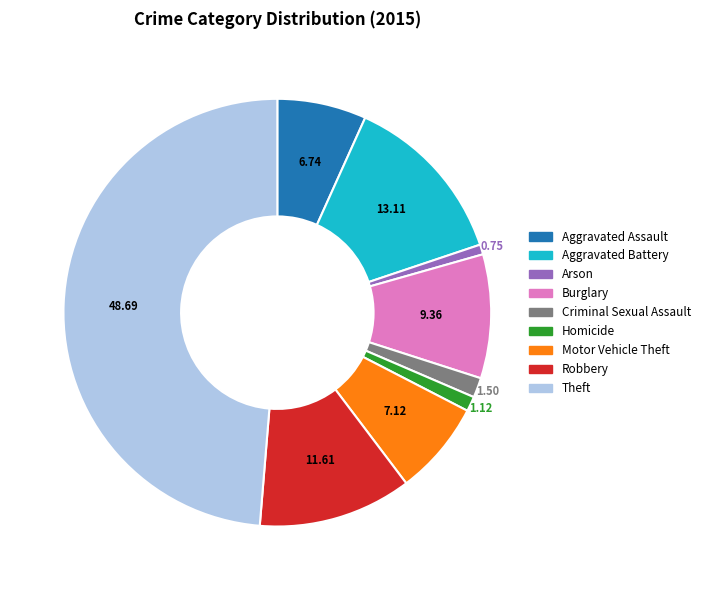

Count the number of slices in the pie.

9